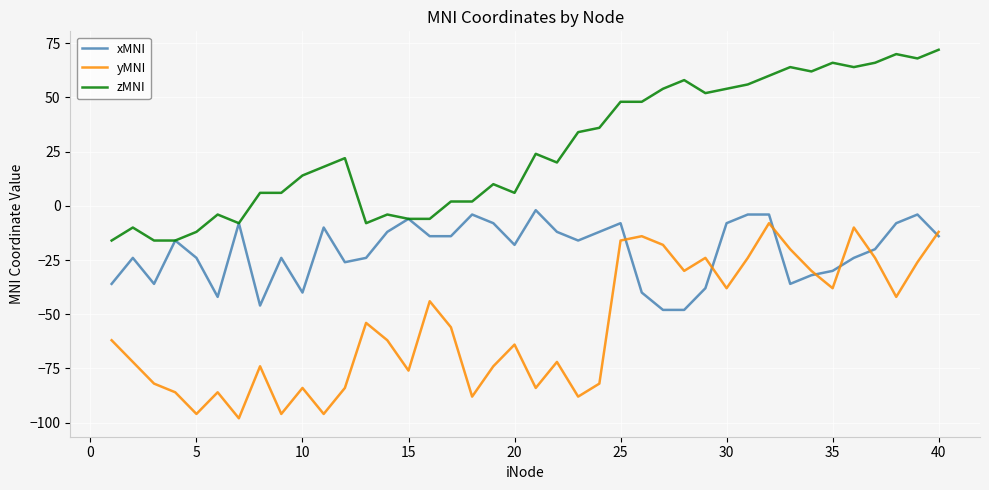

List the series in order of their overall mean, highest first.

zMNI, xMNI, yMNI